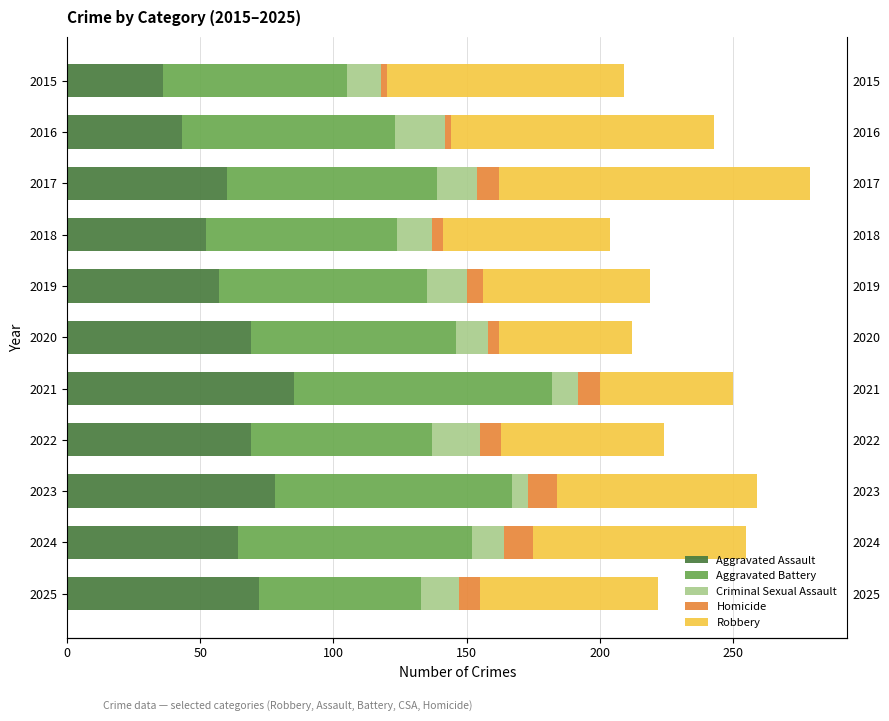

Which series has the largest total across all categories?

Aggravated Battery